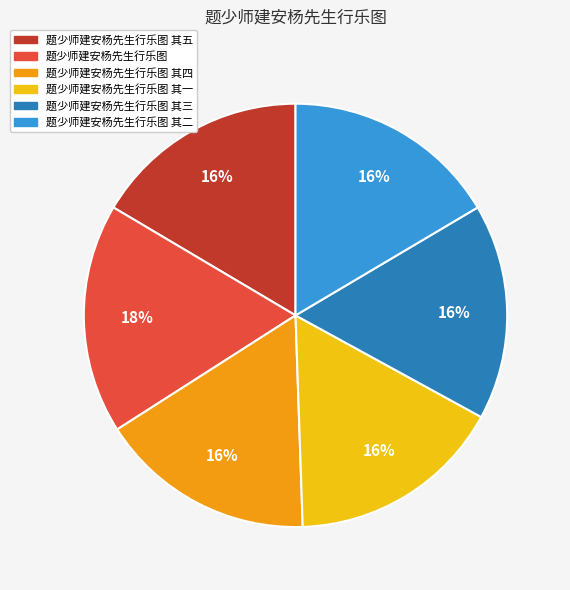

Is there any slice that represents more than half of the pie?

No